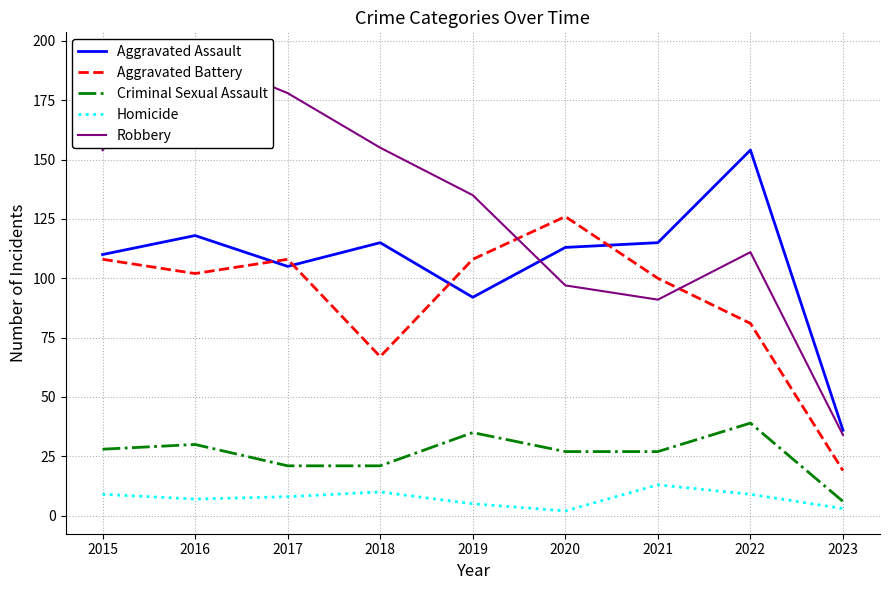

What is the value of the Homicide point at the 4th from the left?

10